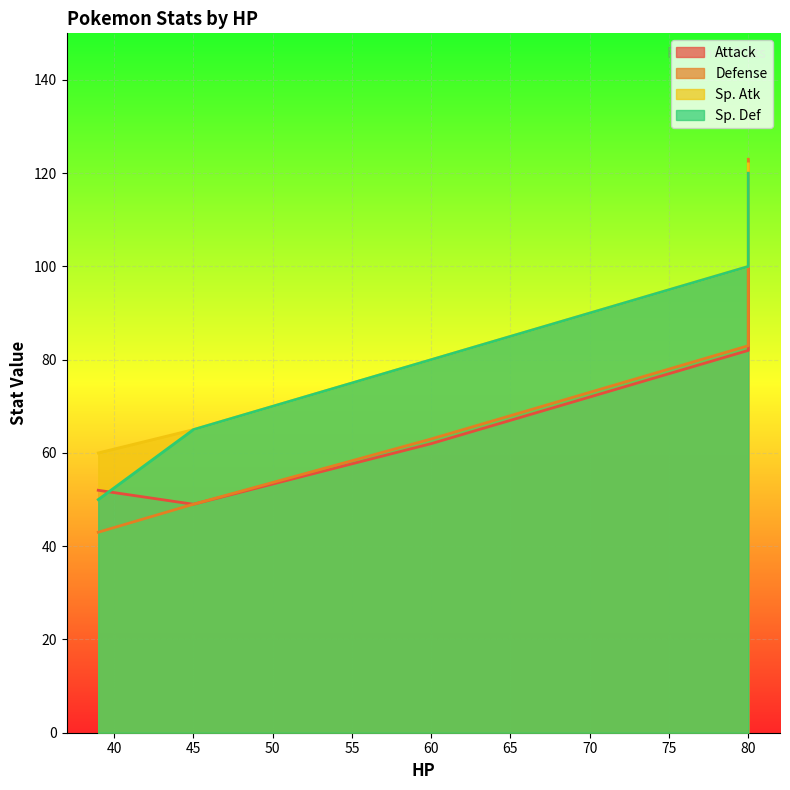

What is the label of the 2nd point from the right?

80